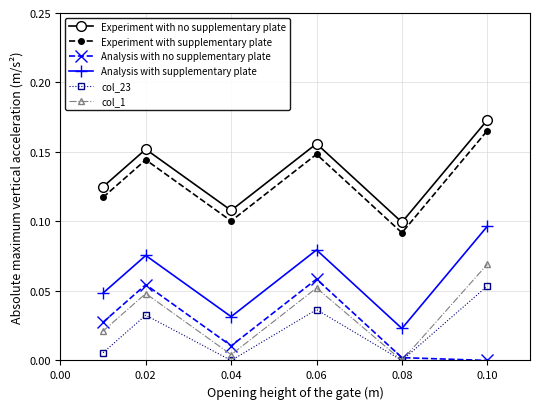

True or false: col_1 has more than 1 interior local peaks.

True